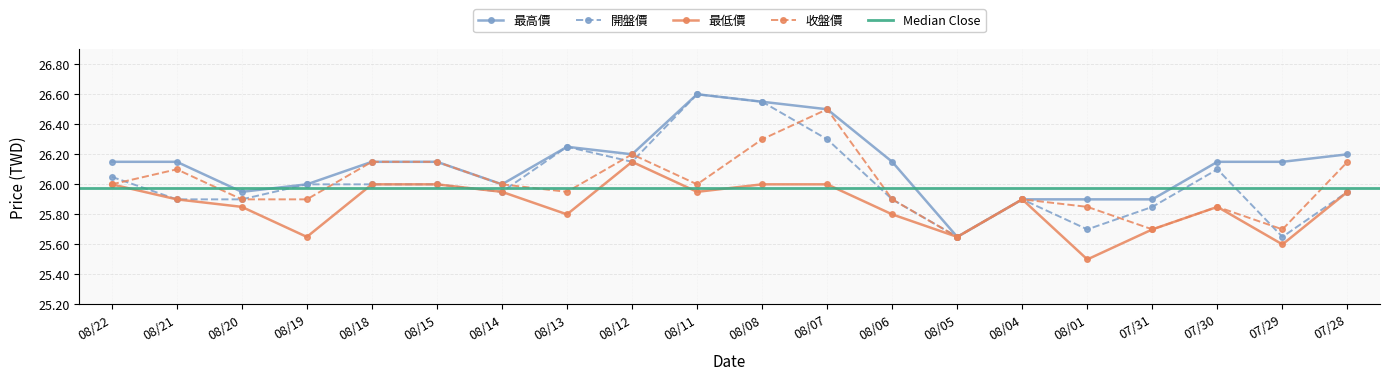

Which series has the largest total across all categories?

最高價